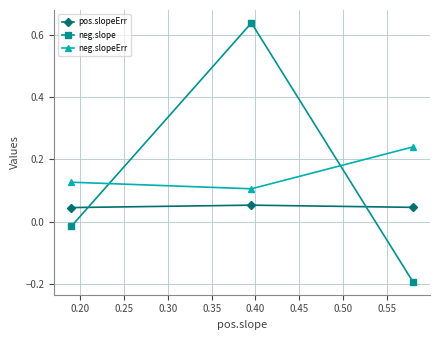

Rank the series by their maximum value, from lowest to highest.

pos.slopeErr, neg.slopeErr, neg.slope